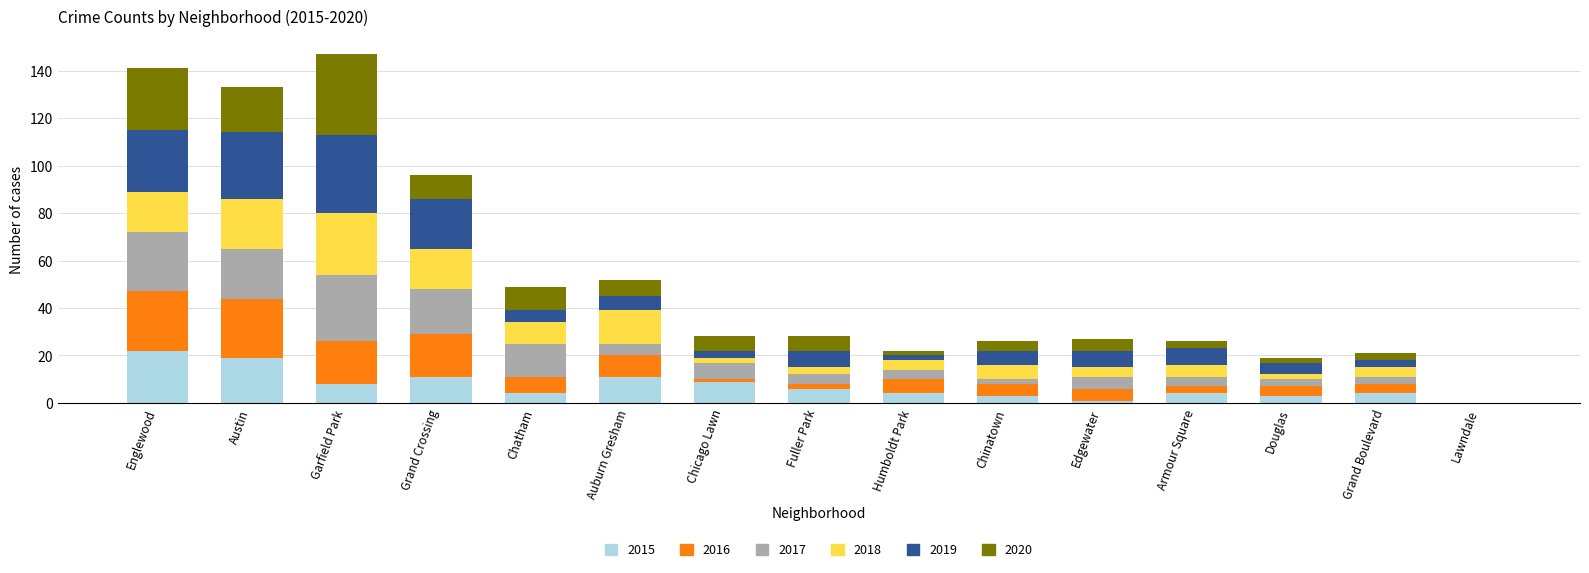

The value of 2015 at Englewood is 36. True or false?

False